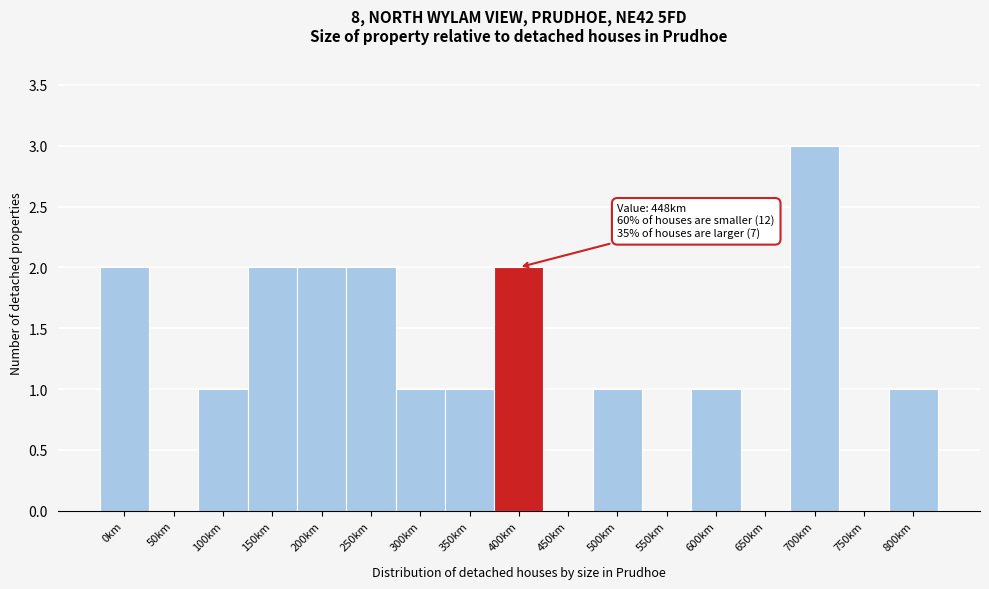

Reading left to right, list all the values displayed in this chart.

0km=2	50km=0	100km=1	150km=2	200km=2	250km=2	300km=1	350km=1	400km=2	450km=0	500km=1	550km=0	600km=1	650km=0	700km=3	750km=0	800km=1